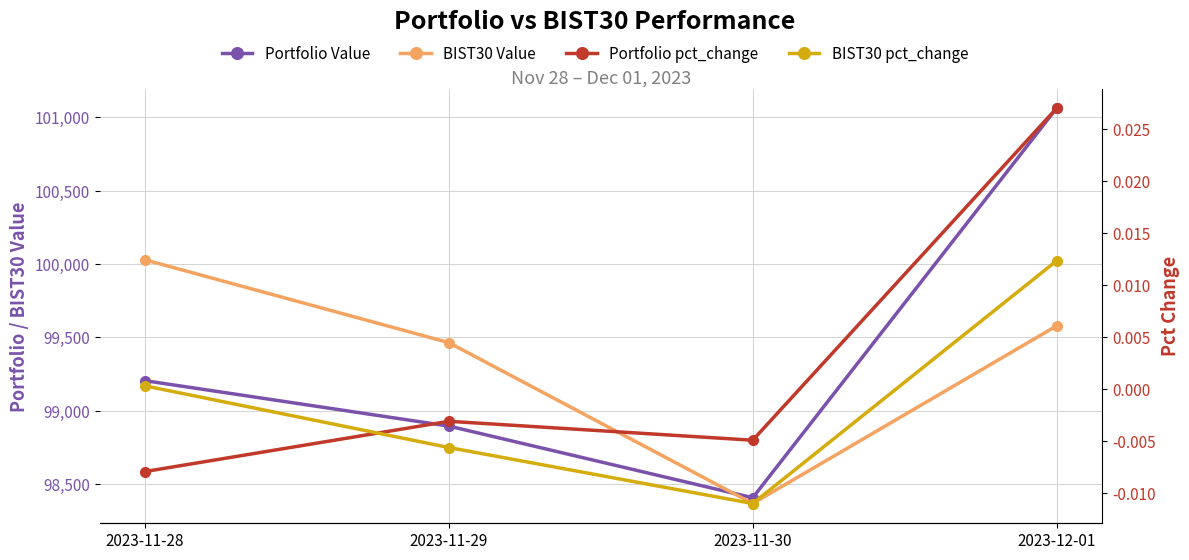

Is this an area chart (filled region under the line)?

No